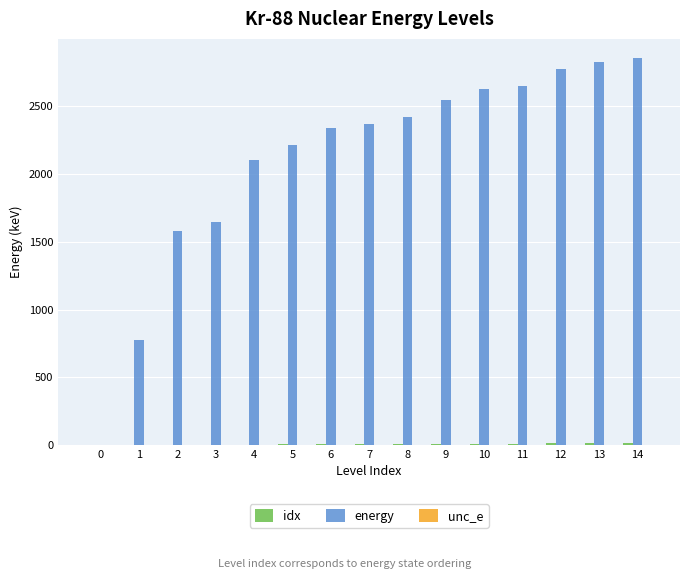

Which series has the largest total across all categories?

energy